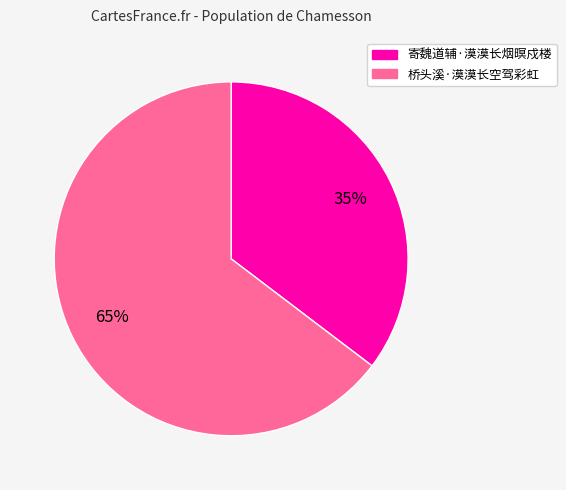

Which category accounts for the majority?

桥头溪·漠漠长空驾彩虹